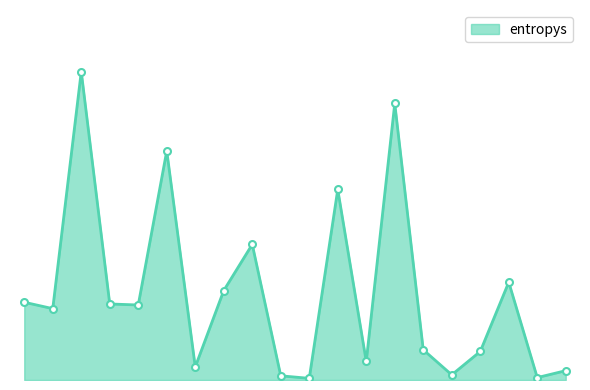

Count the number of data series in this chart.

1